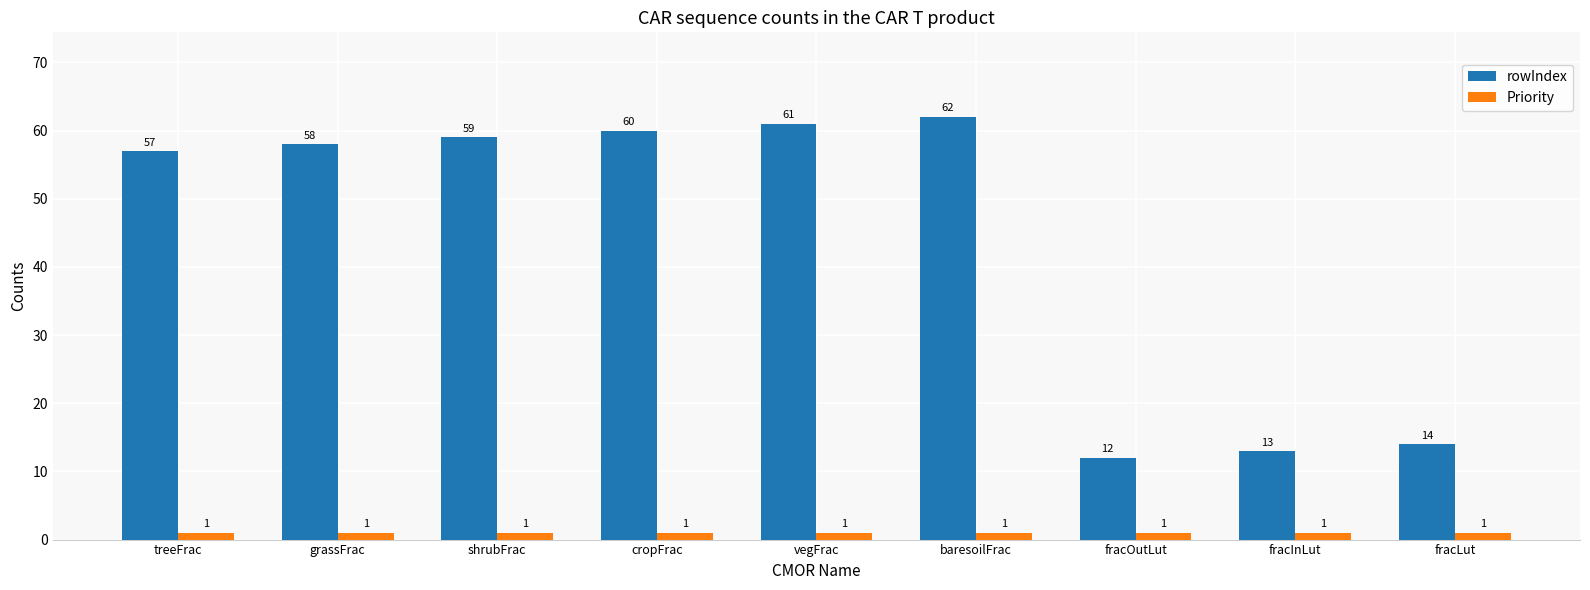

What is the average value of the rowIndex series?

44